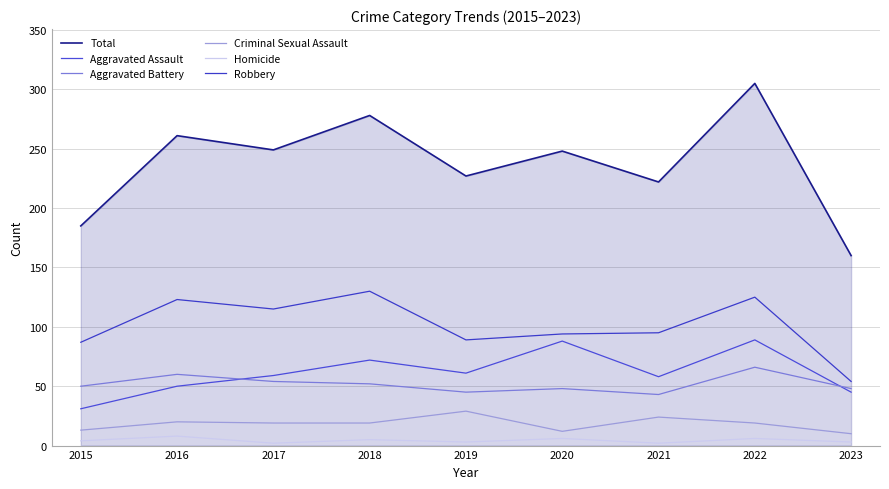

Is it true that Robbery equals 62 at 2022?

False